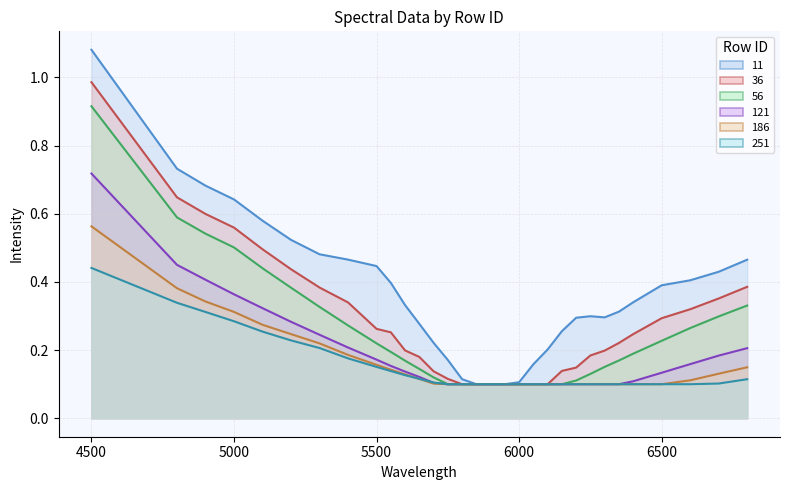

What is the smallest value displayed?

0.1